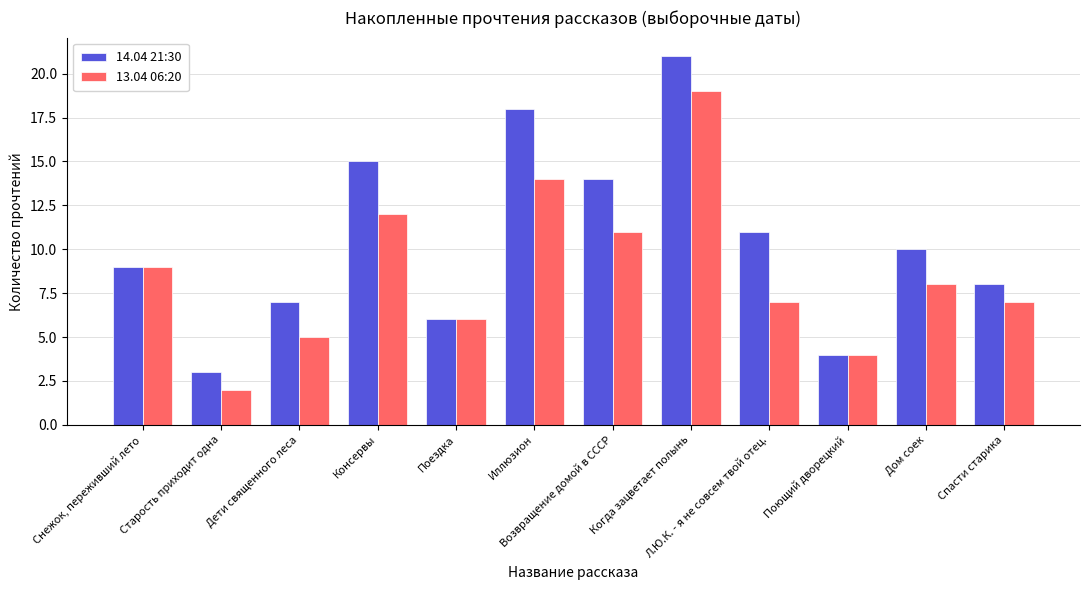

Which category has the lowest value across all series?

Старость приходит одна